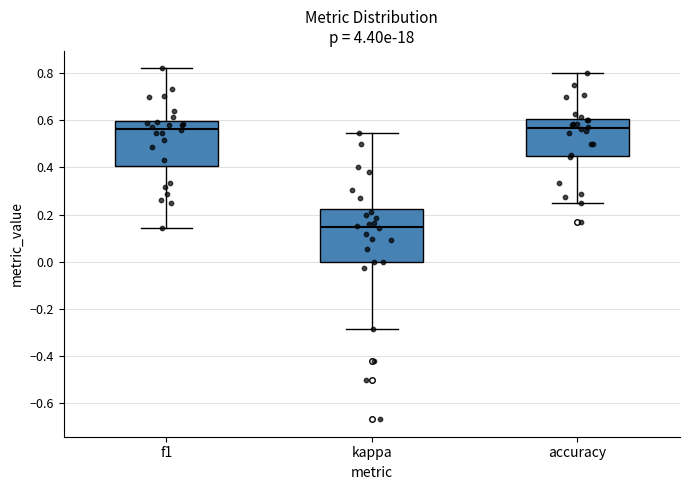

Reading left to right, transcribe this box plot: for each box, give where its median line is, the range the box spans, and where its two whiskers end, as read against the y-axis. The values are not printed on the chart, so give them approximately, as read against the axis.

f1: median 0.56, box 0.40 to 0.60, whiskers 0.14 to 0.82
kappa: median 0.14, box 0.00 to 0.22, whiskers -0.28 to 0.54
accuracy: median 0.56, box 0.44 to 0.60, whiskers 0.26 to 0.80